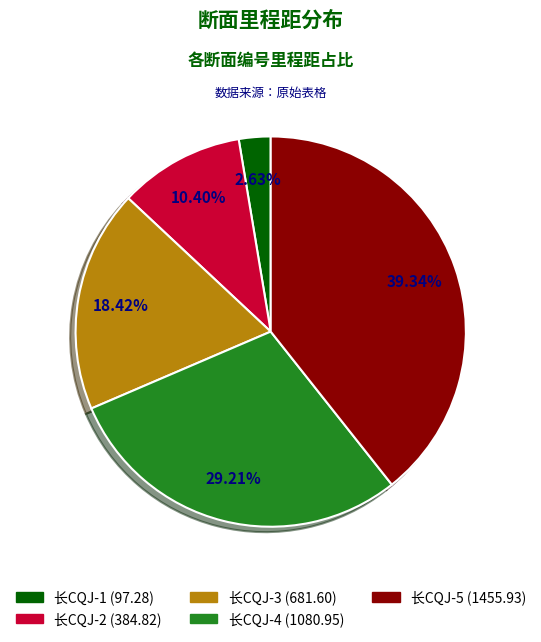

Which has a higher value, 长CQJ-3 or 长CQJ-5?

长CQJ-5